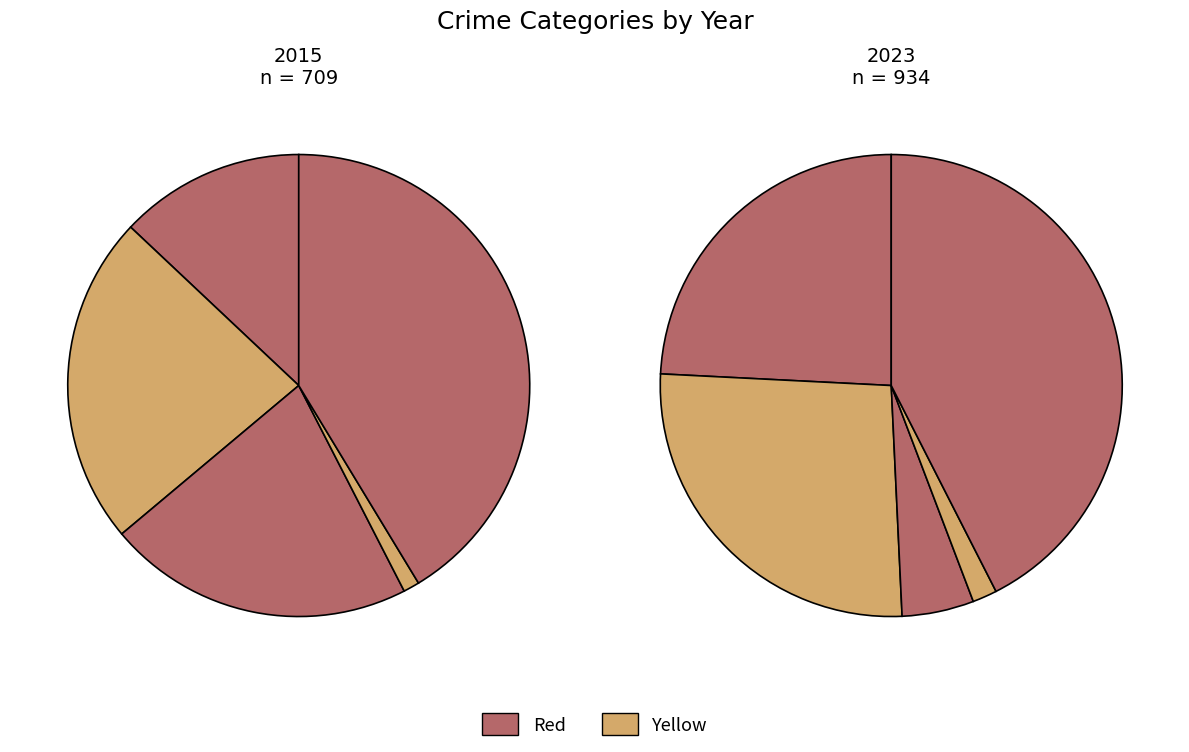

To the nearest percent, what percentage of the pie is Homicide?

1%